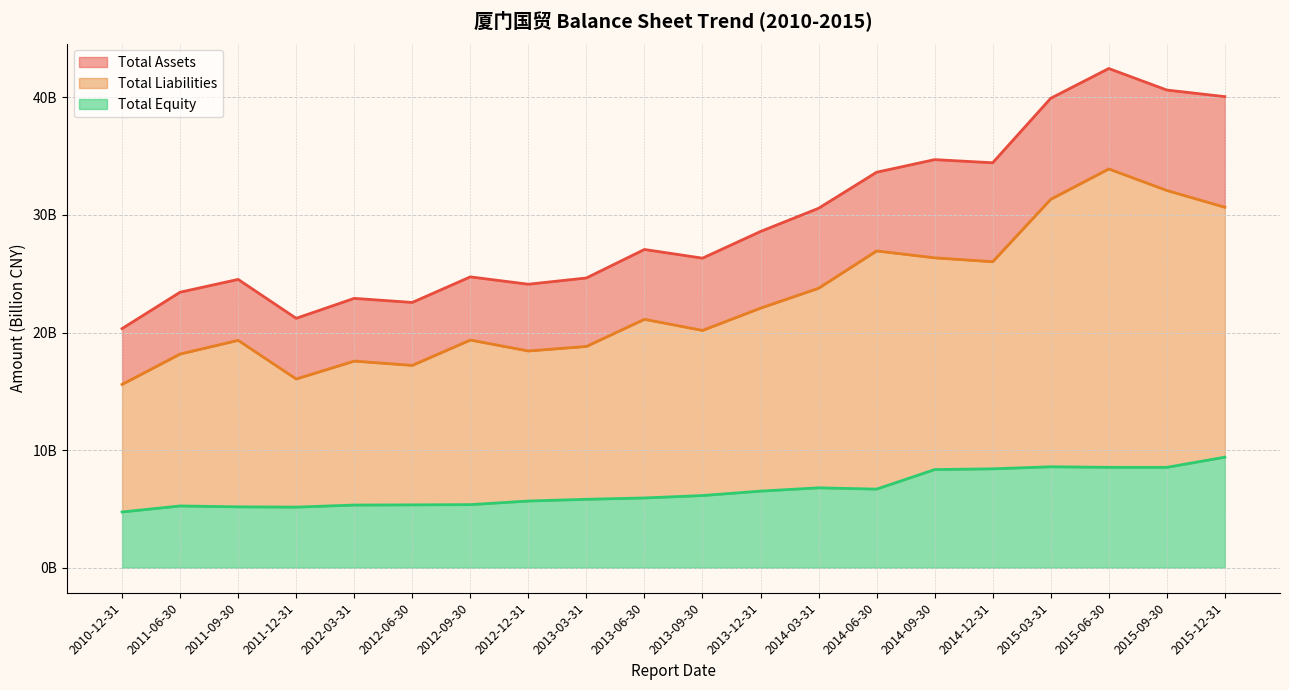

True or false: Total Equity and Total Liabilities intersect in this chart.

False